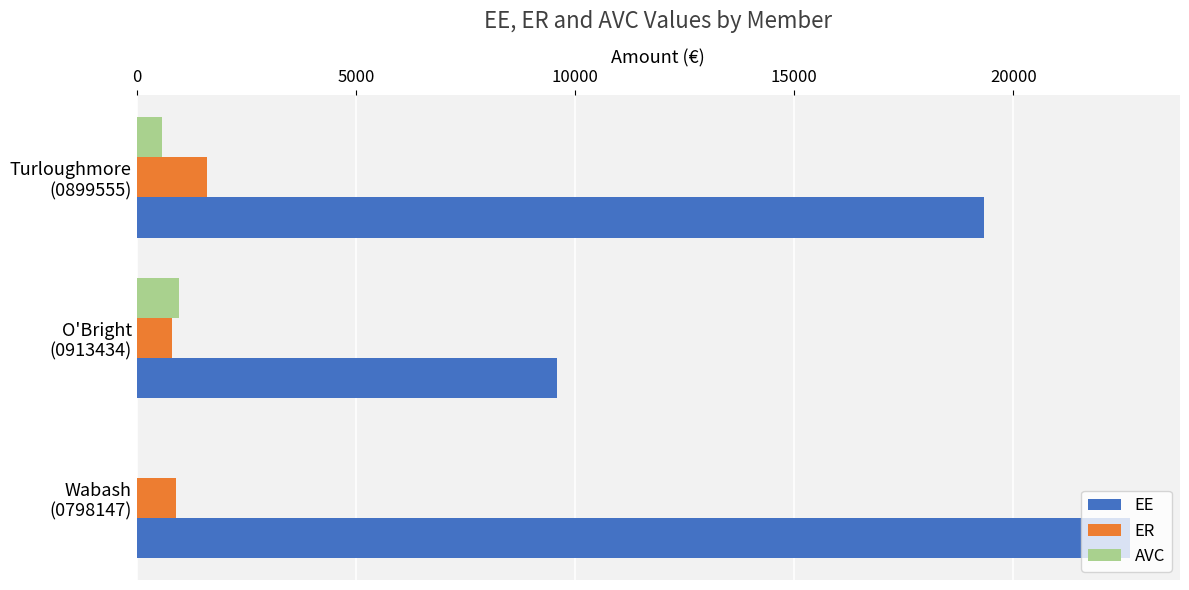

How many positive values does the AVC series have?

2